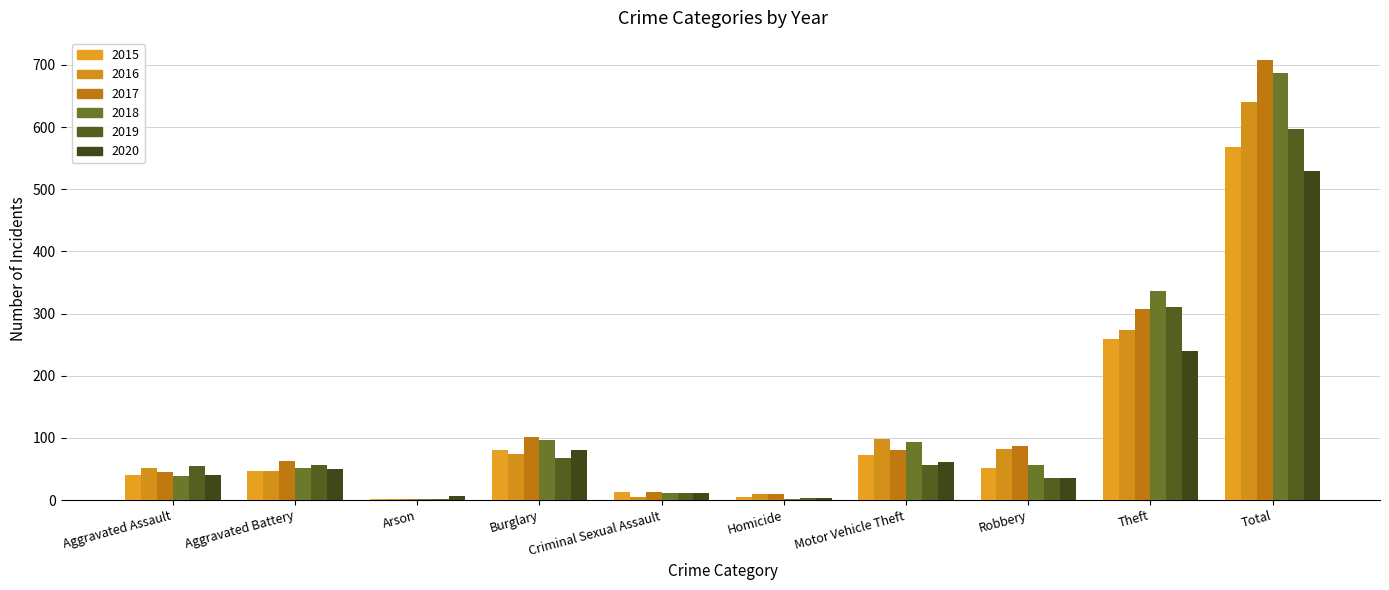

What is the difference between the maximum and minimum values in the 2016 series?

640